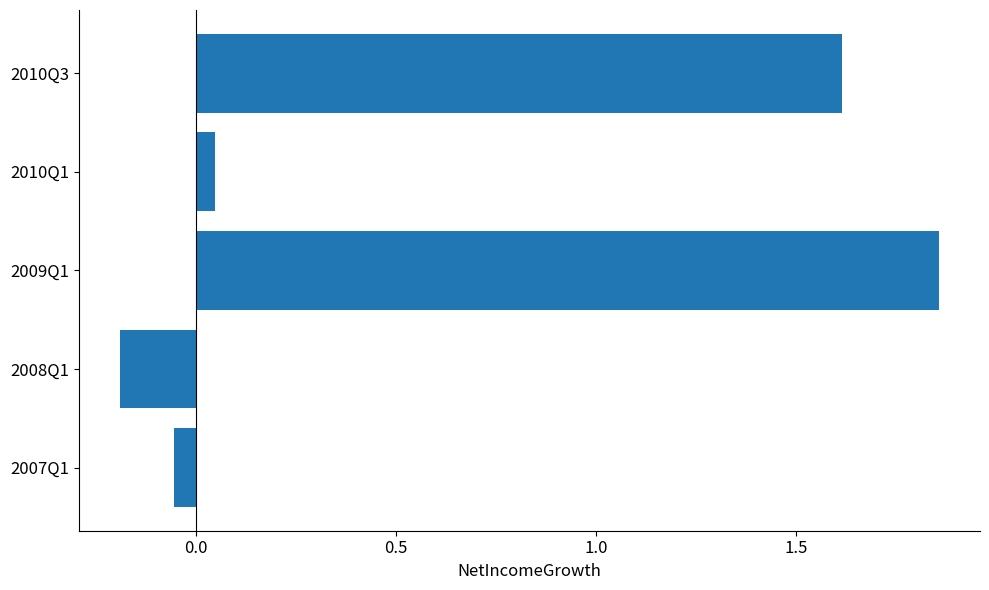

True or false: the data shows 2.9 at 2009Q1.

False